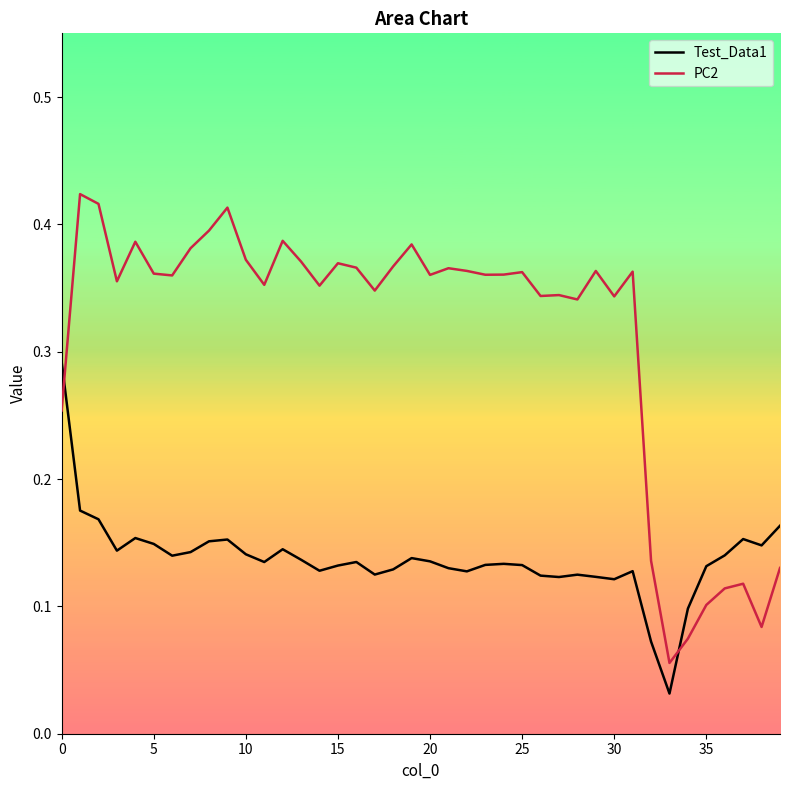

Rank the series by their average value, from lowest to highest.

Test_Data1, PC2